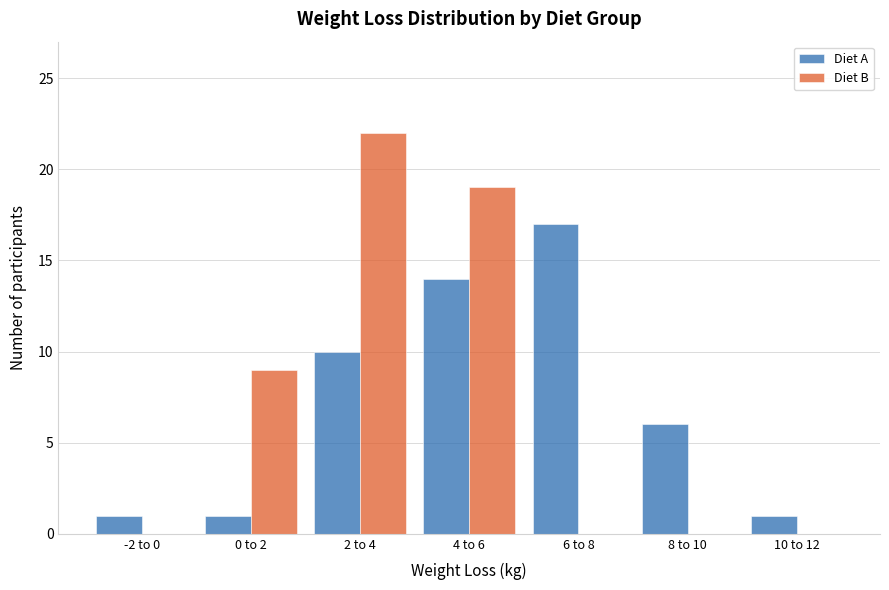

Reading right to left, extract all data points from this chart.

Diet A: 10 to 12=1	8 to 10=6	6 to 8=17	4 to 6=14	2 to 4=10	0 to 2=1	-2 to 0=1
Diet B: 10 to 12=0	8 to 10=0	6 to 8=0	4 to 6=19	2 to 4=22	0 to 2=9	-2 to 0=0